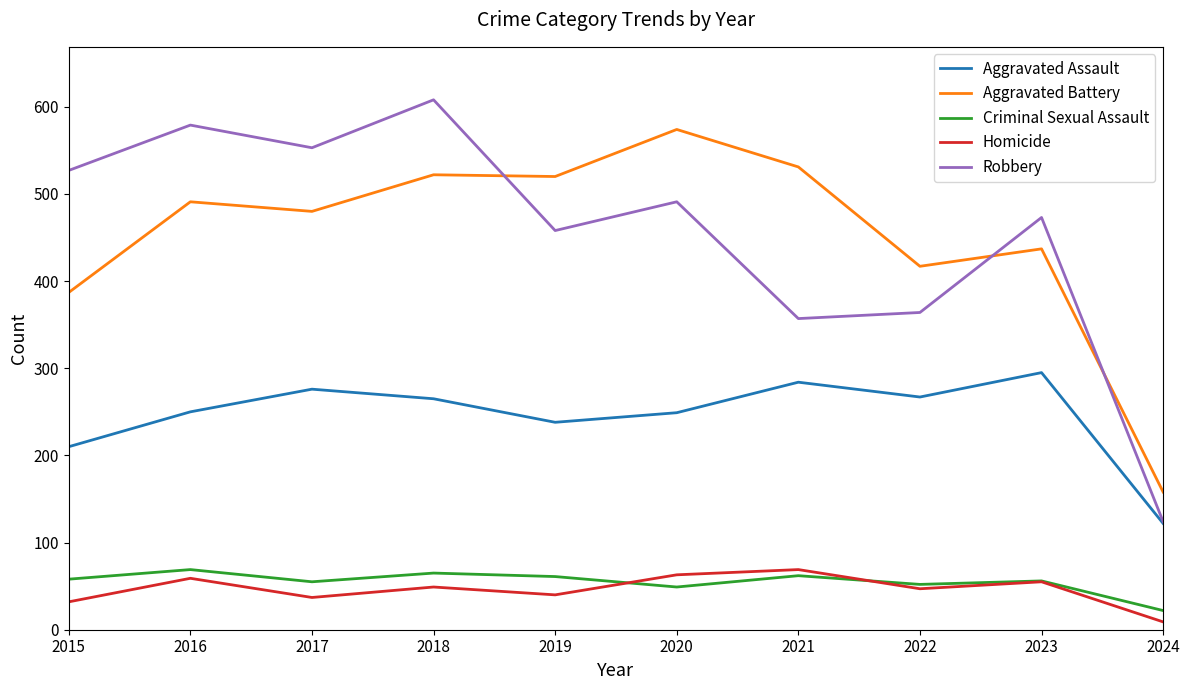

Which series changed the most between 2016 and 2023?

Robbery